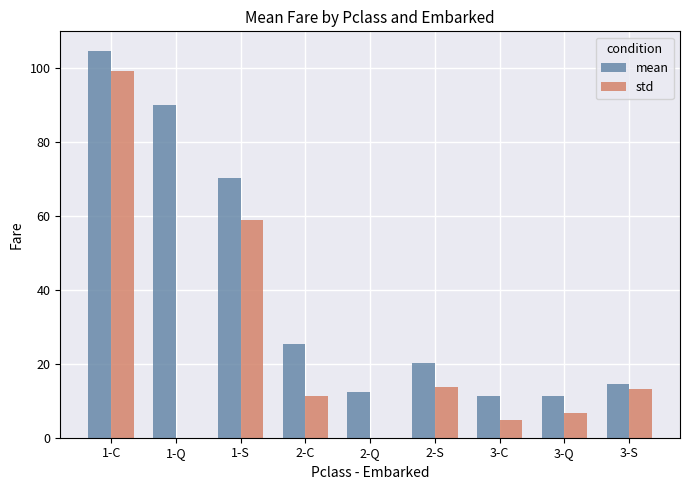

Which series has the largest total across all categories?

mean